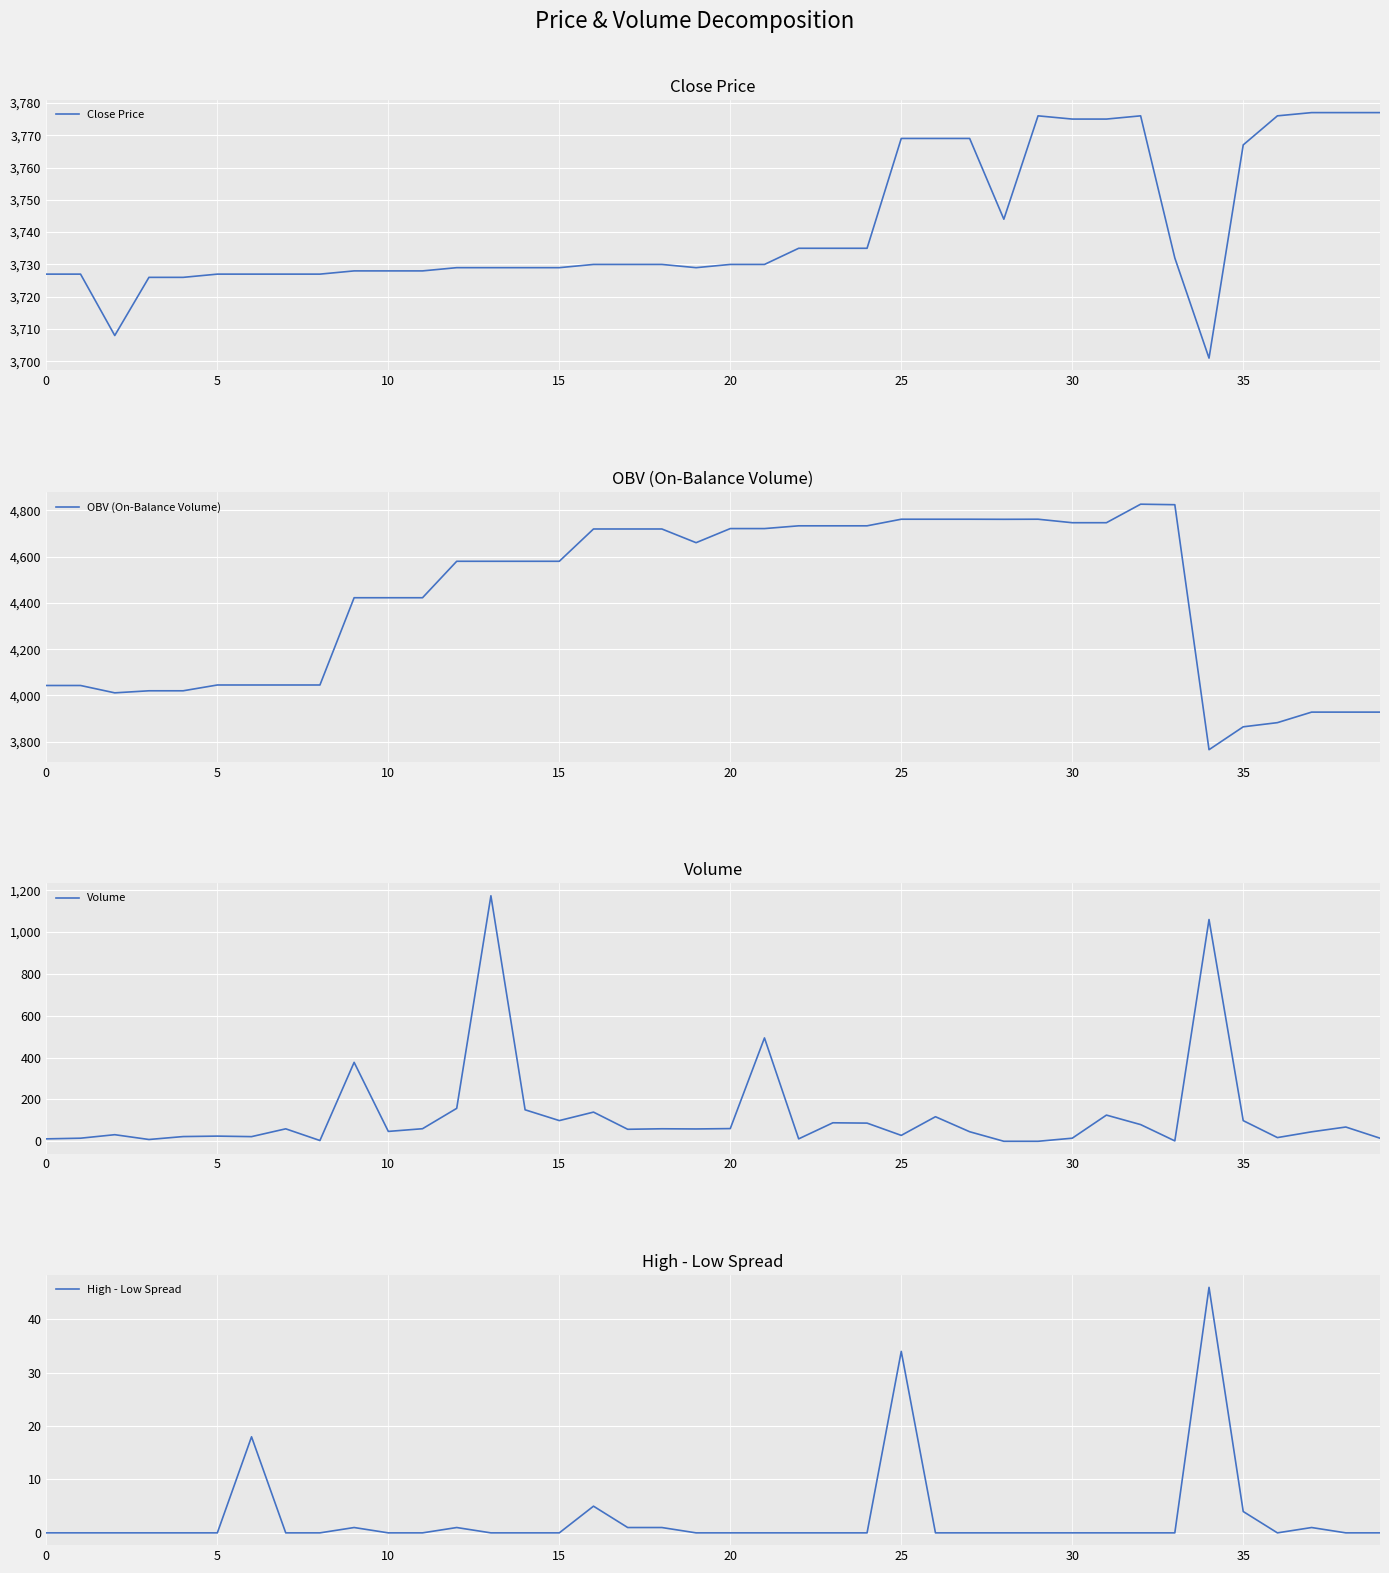

What is the lowest value of the Close Price series?

3701